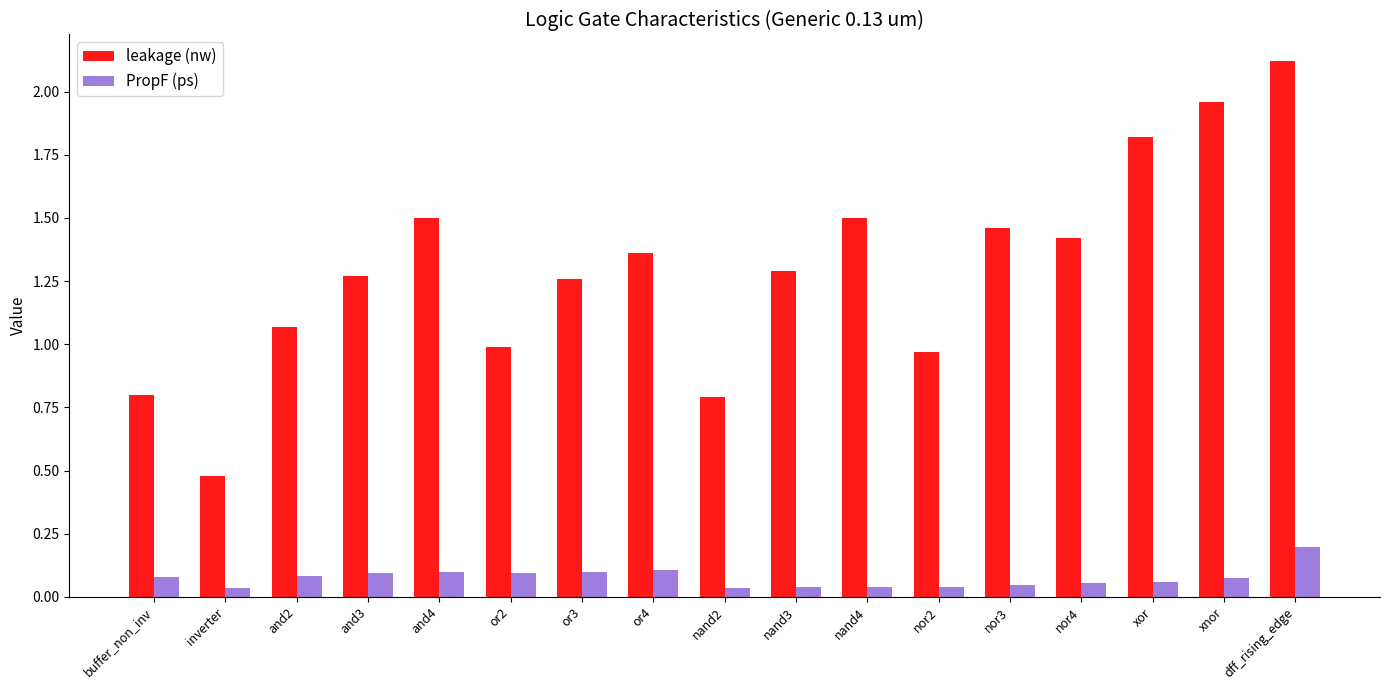

What is the sum of the PropF (ps) values at and4 and buffer_non_inv?

0.2